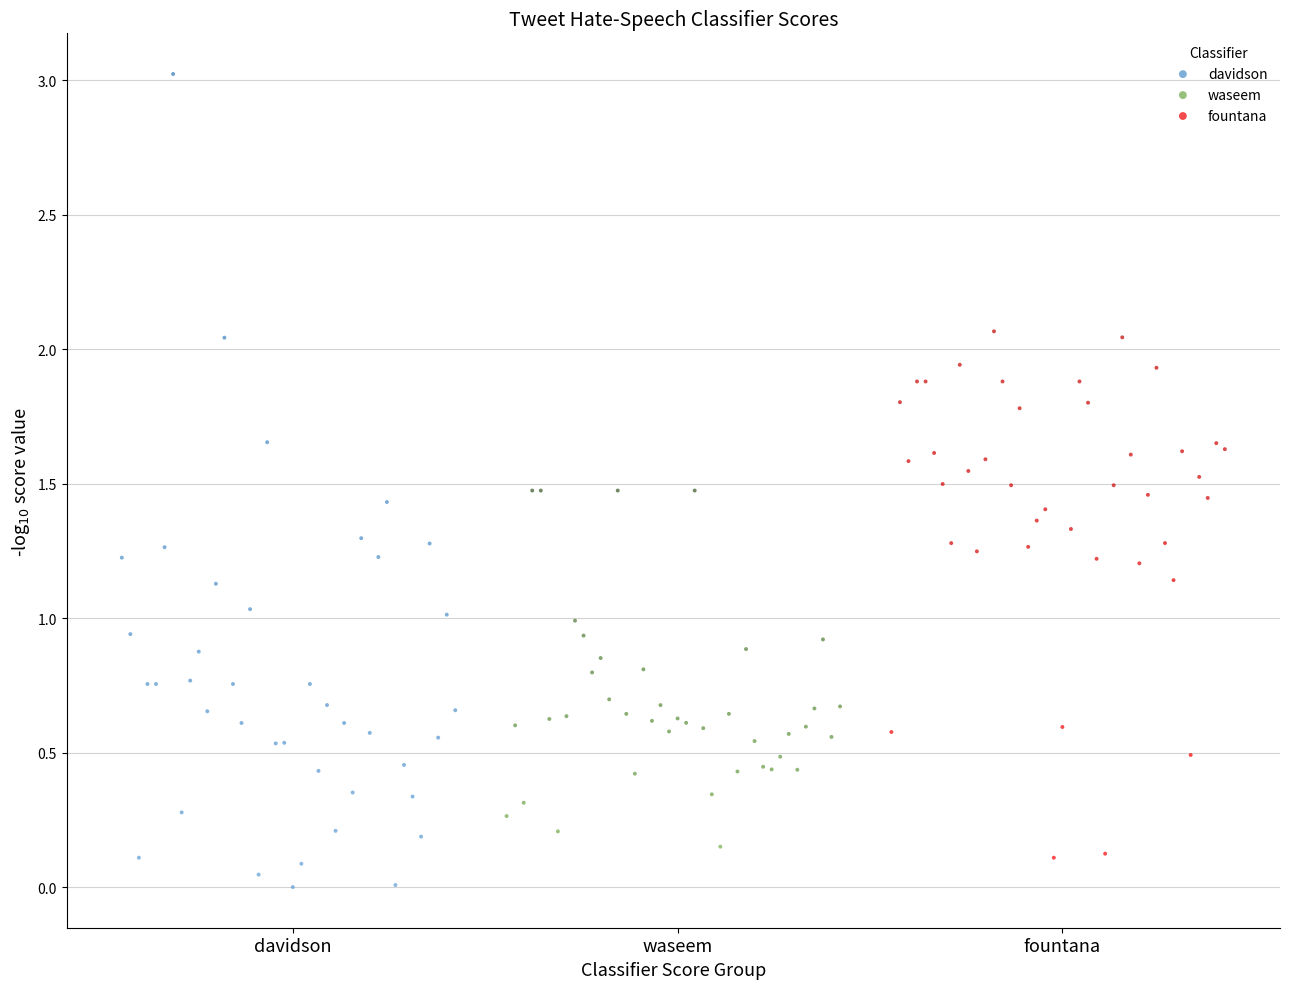

Which series has the largest Y range (max minus min)?

davidson